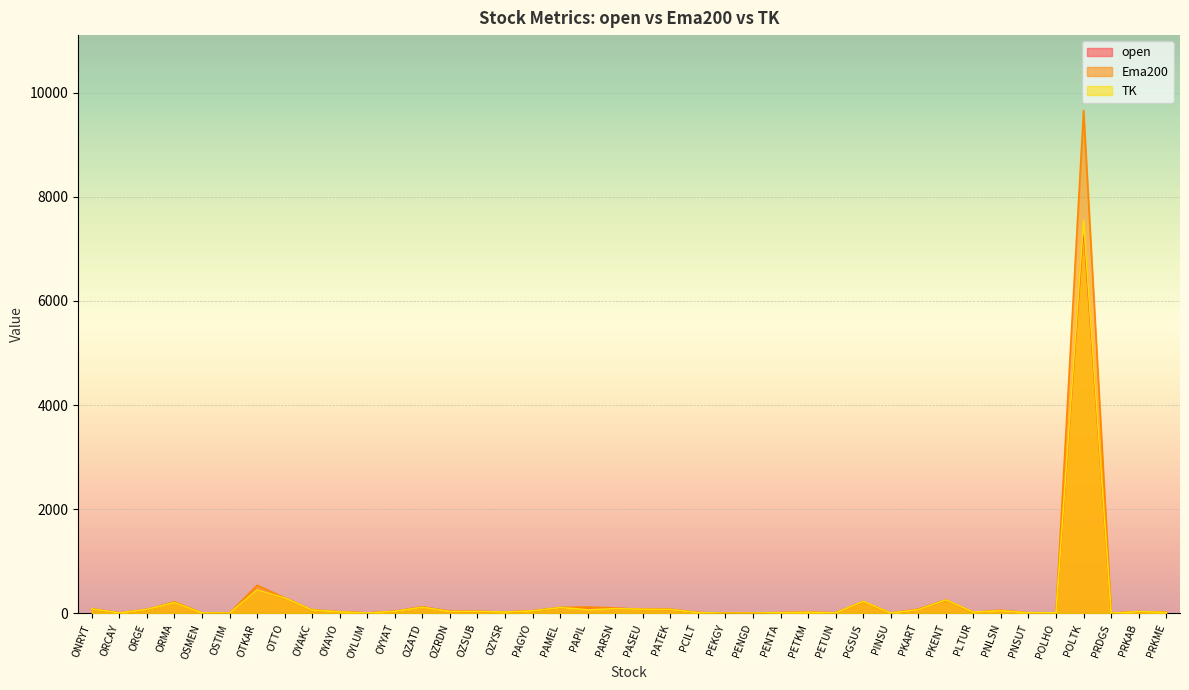

True or false: open has a value of 125.5 at PARSN.

False